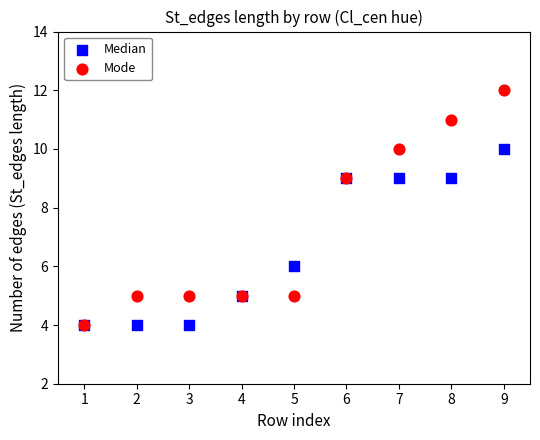

Which series has the widest spread of Y values?

Mode